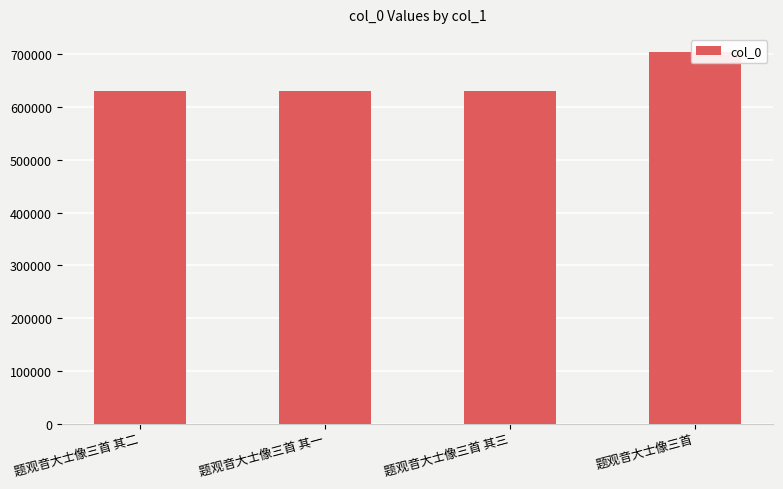

The chart shows a value of 703779 at 题观音大士像三首. True or false?

True